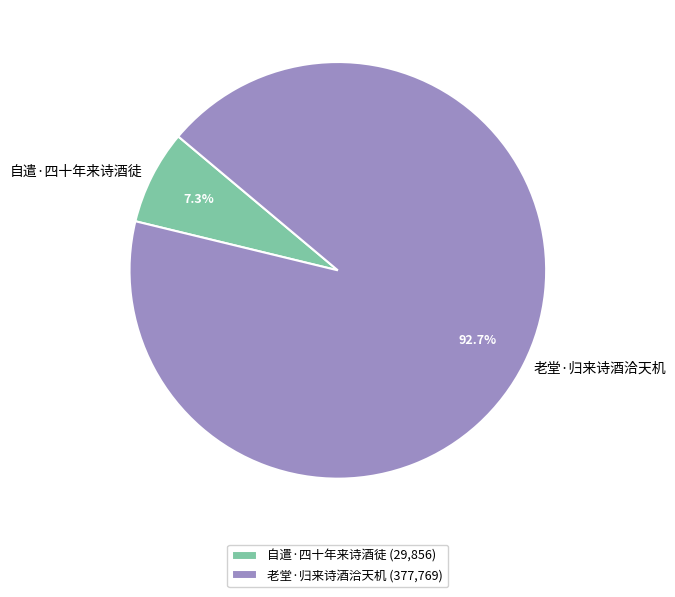

How many slices are in this pie chart?

2